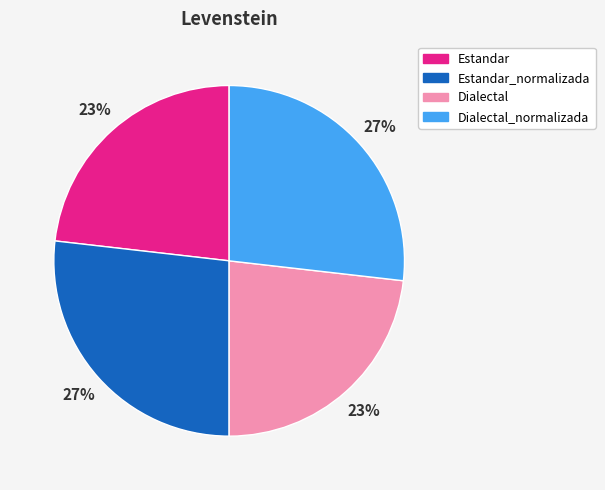

Is it true that Dialectal_normalizada is 27% of the pie?

True